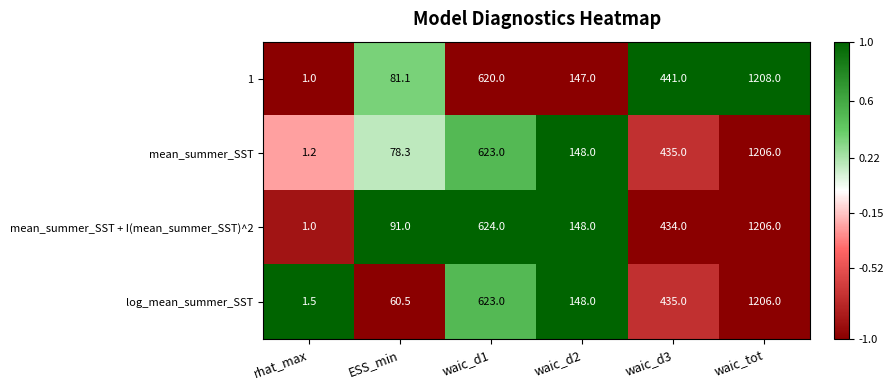

Which series changed the most between waic_d2 and waic_tot?

1